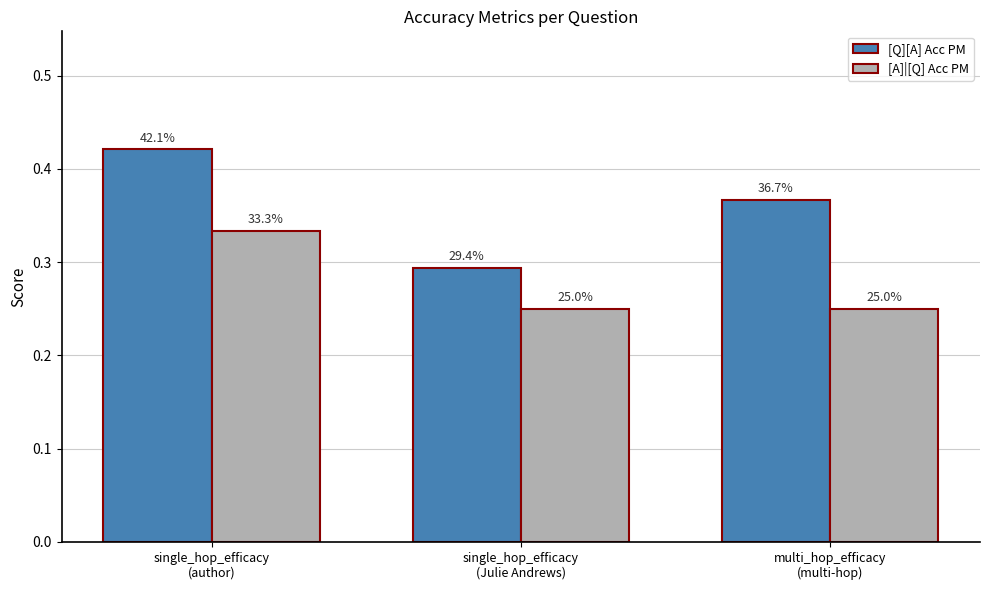

Which series has the largest total across all categories?

[Q][A] Acc PM